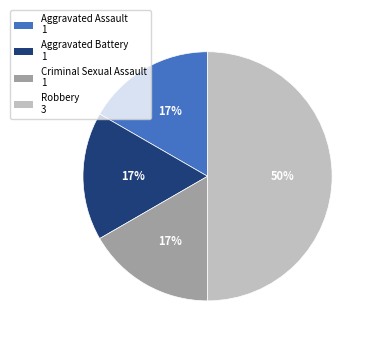

Combined, do Robbery and Aggravated Battery account for over 50%?

Yes